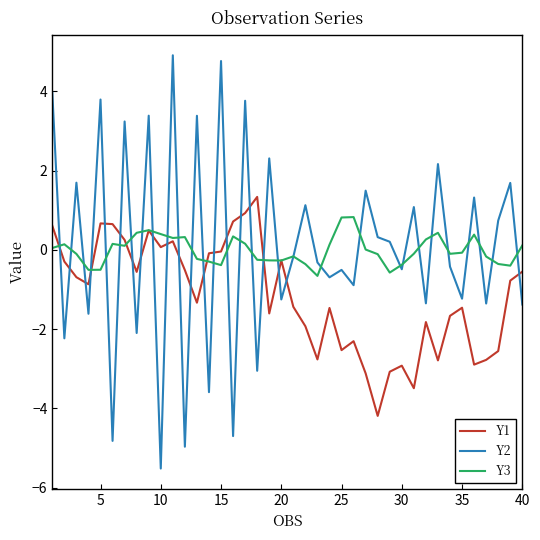

List the series in order of their peak value, lowest first.

Y3, Y1, Y2